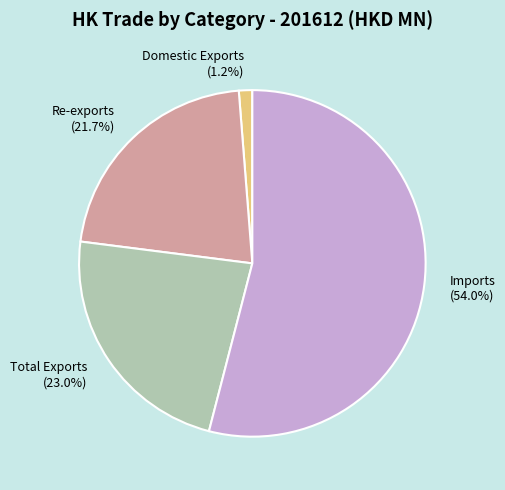

Is there any slice that represents more than half of the pie?

Yes